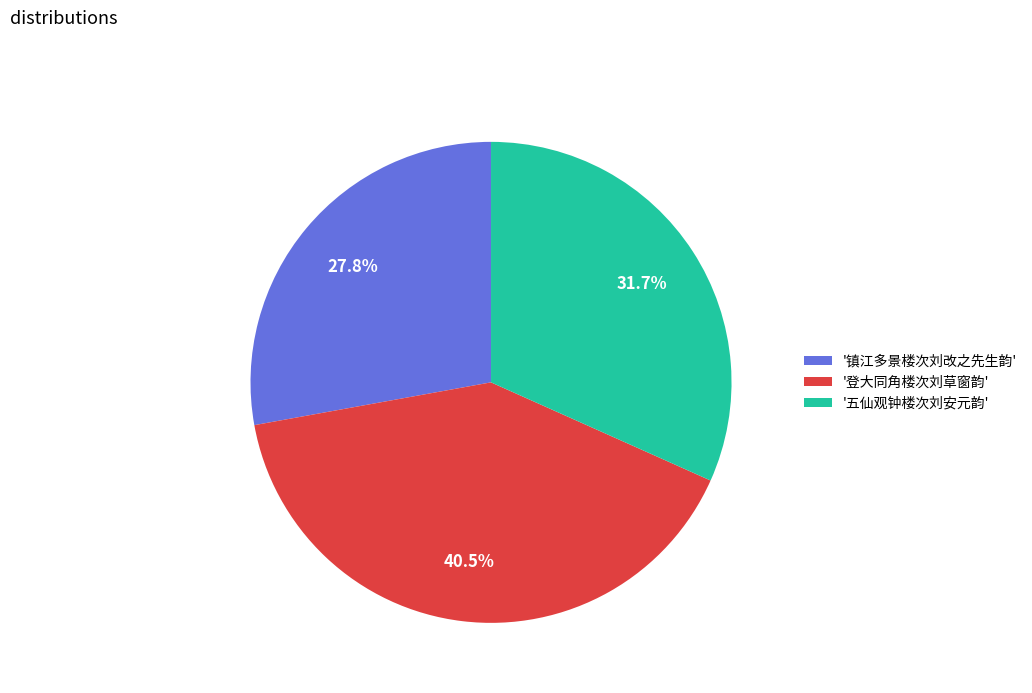

Which has a higher value, '登大同角楼次刘草窗韵' or '五仙观钟楼次刘安元韵'?

'登大同角楼次刘草窗韵'